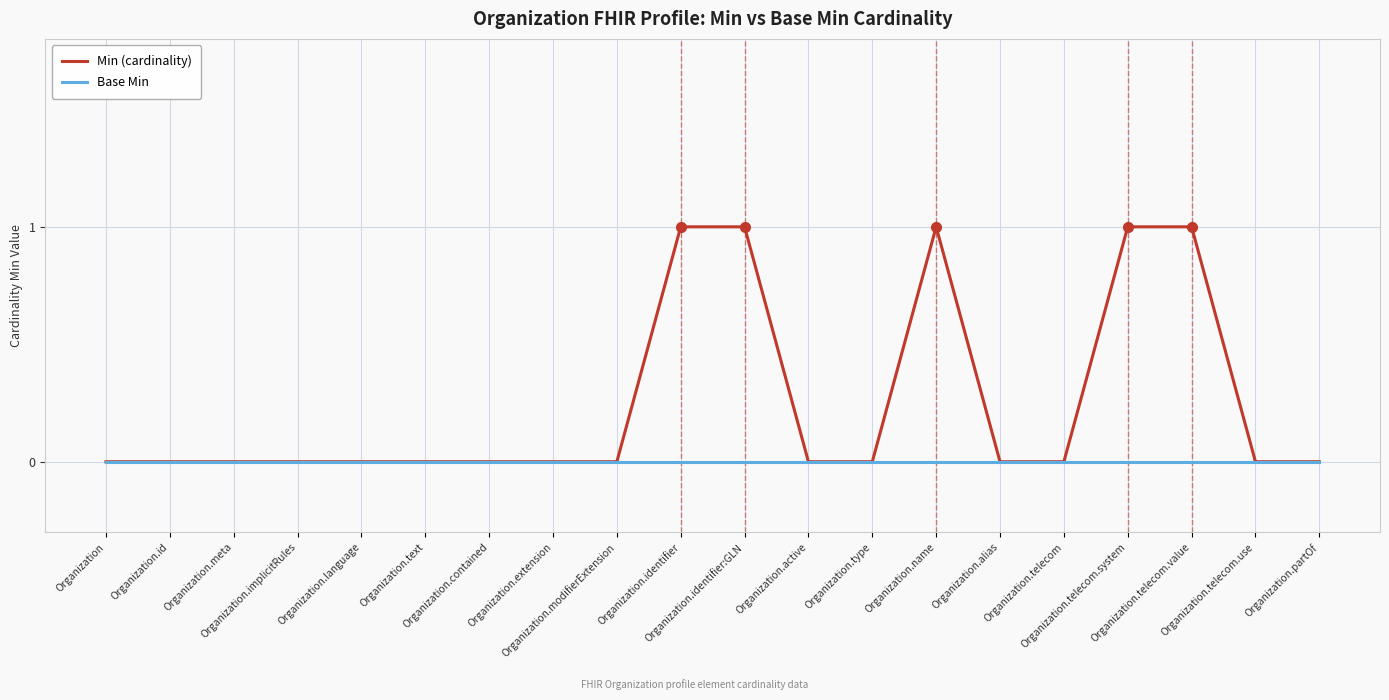

Is the value of Base Min at Organization.modifierExtension greater than the value of Min (cardinality) at Organization.identifier?

No